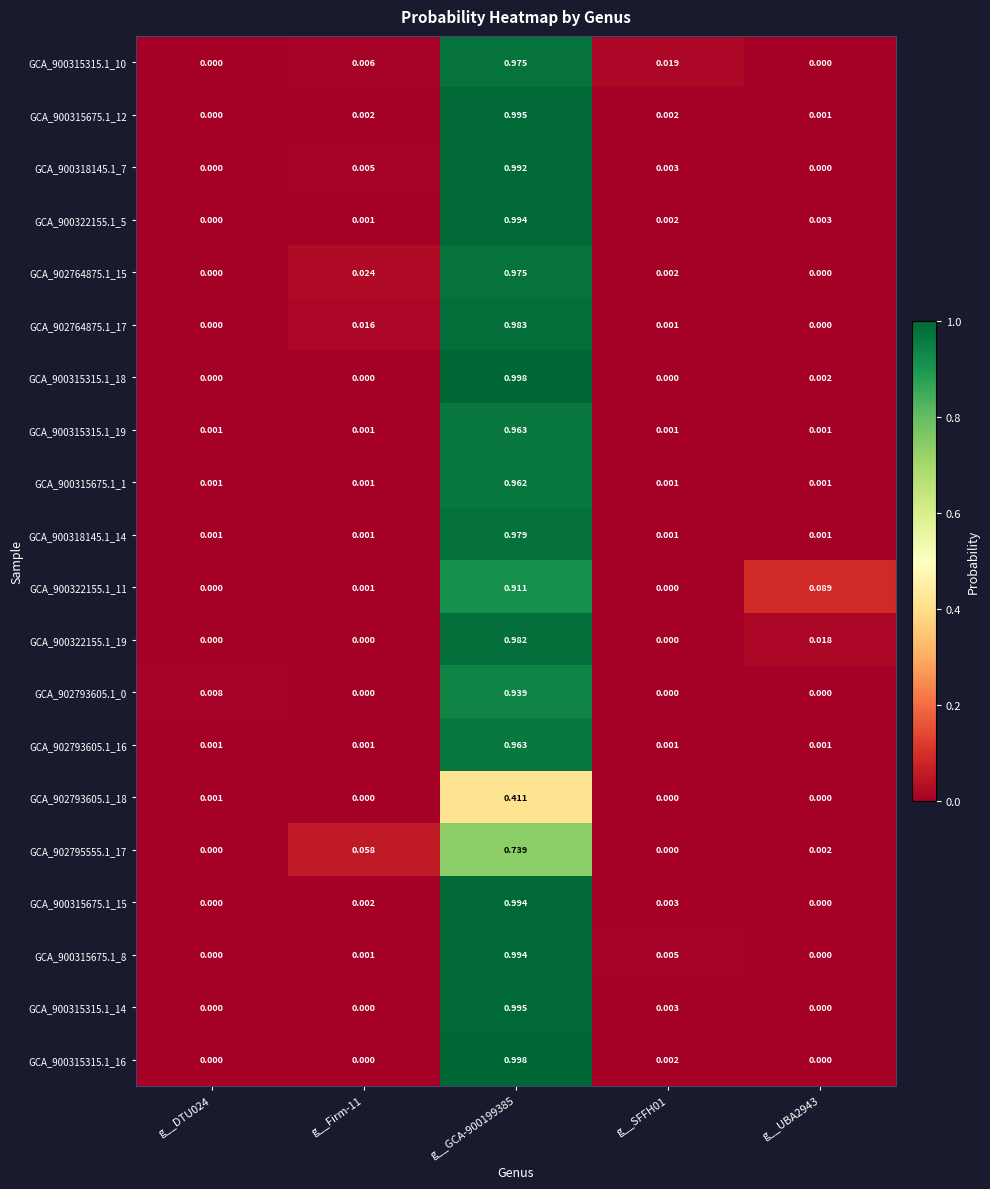

At which category does the chart reach its peak across all series?

g__GCA-900199385